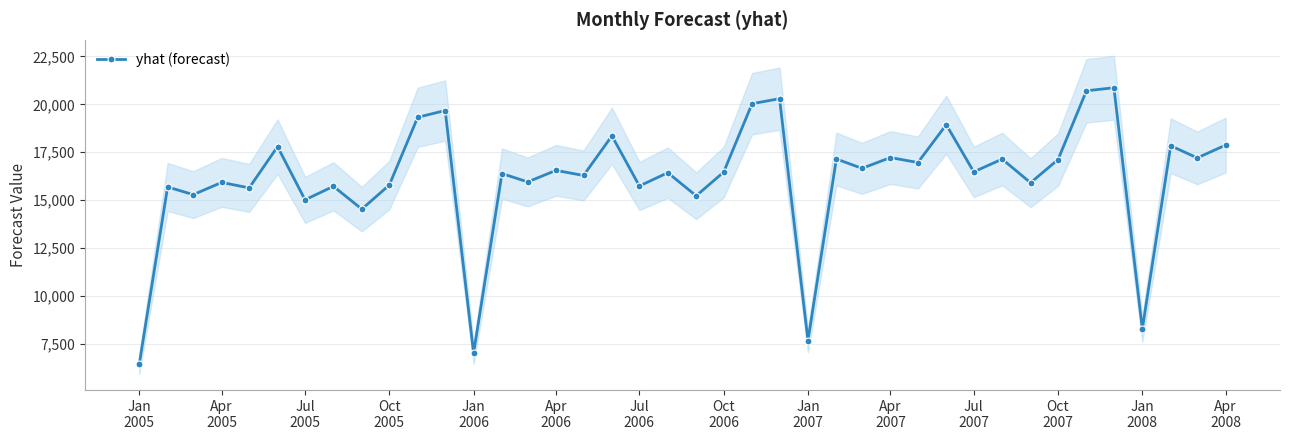

Does the chart display data point markers on the line(s)?

Yes